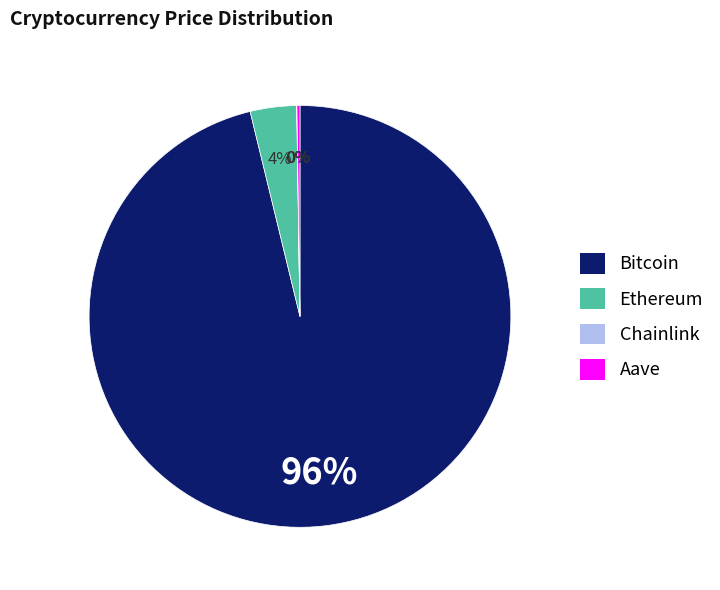

To the nearest percent, what portion does Bitcoin represent?

96%